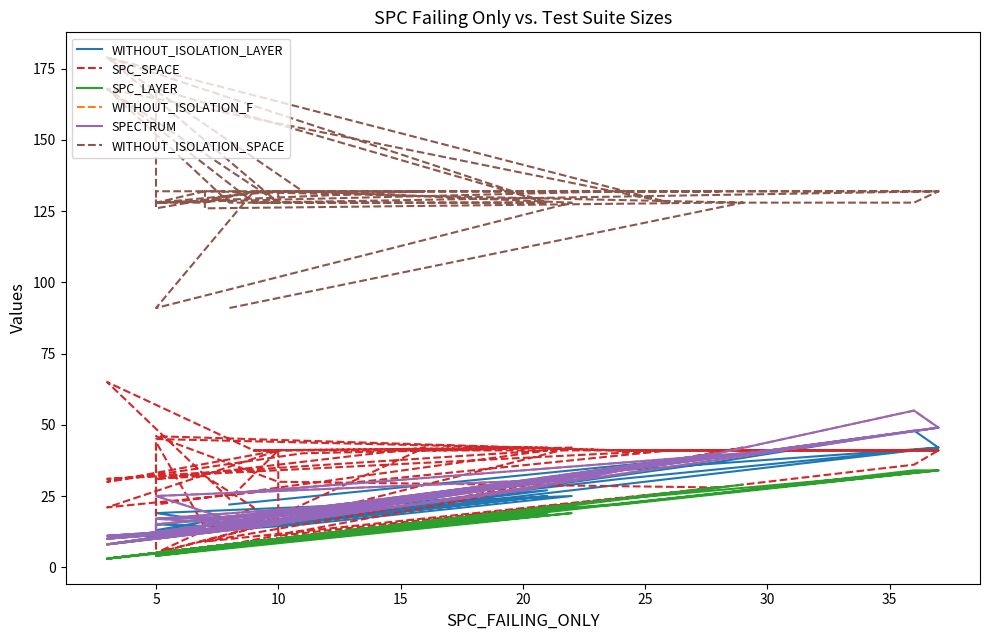

What is the value of the SPC_SPACE point at the 18th from the left?

28